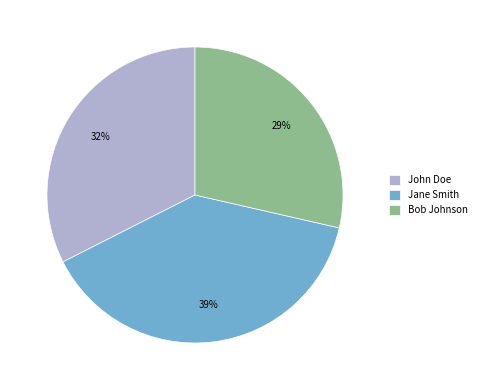

To the nearest percent, what is the difference between the largest and smallest slice percentages?

10%